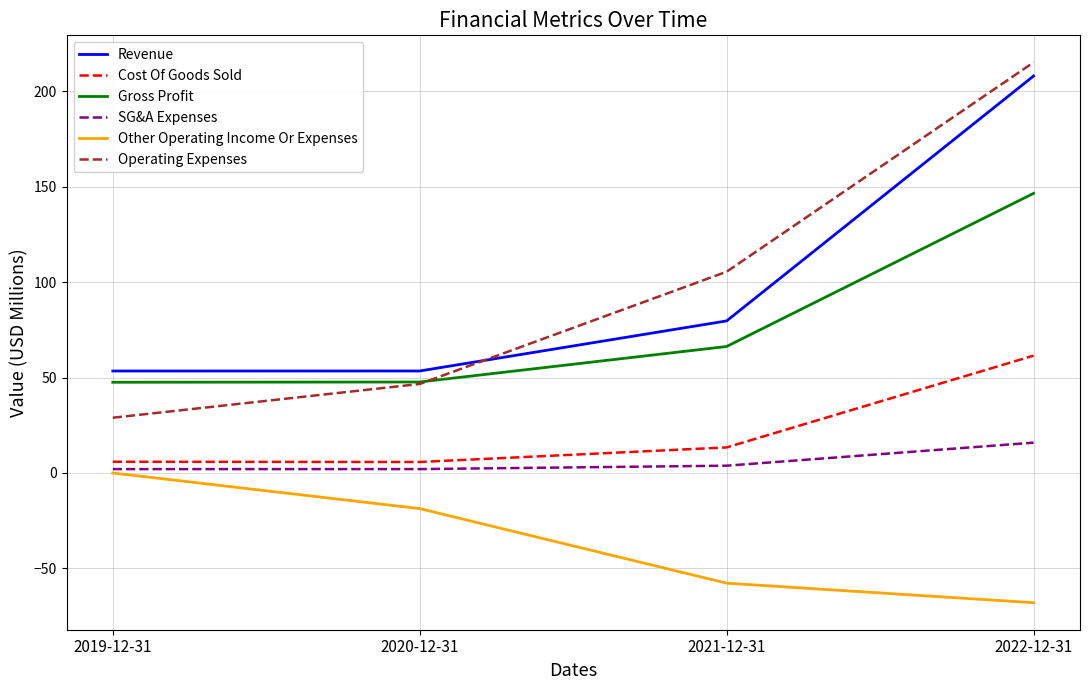

True or false: SG&A Expenses and Revenue cross at least once.

False